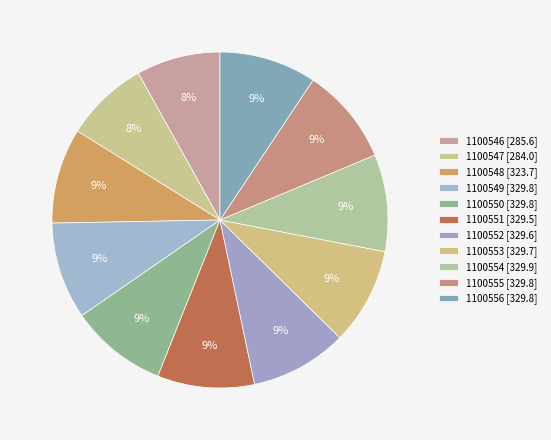

Is 1100554 the majority of the pie?

No